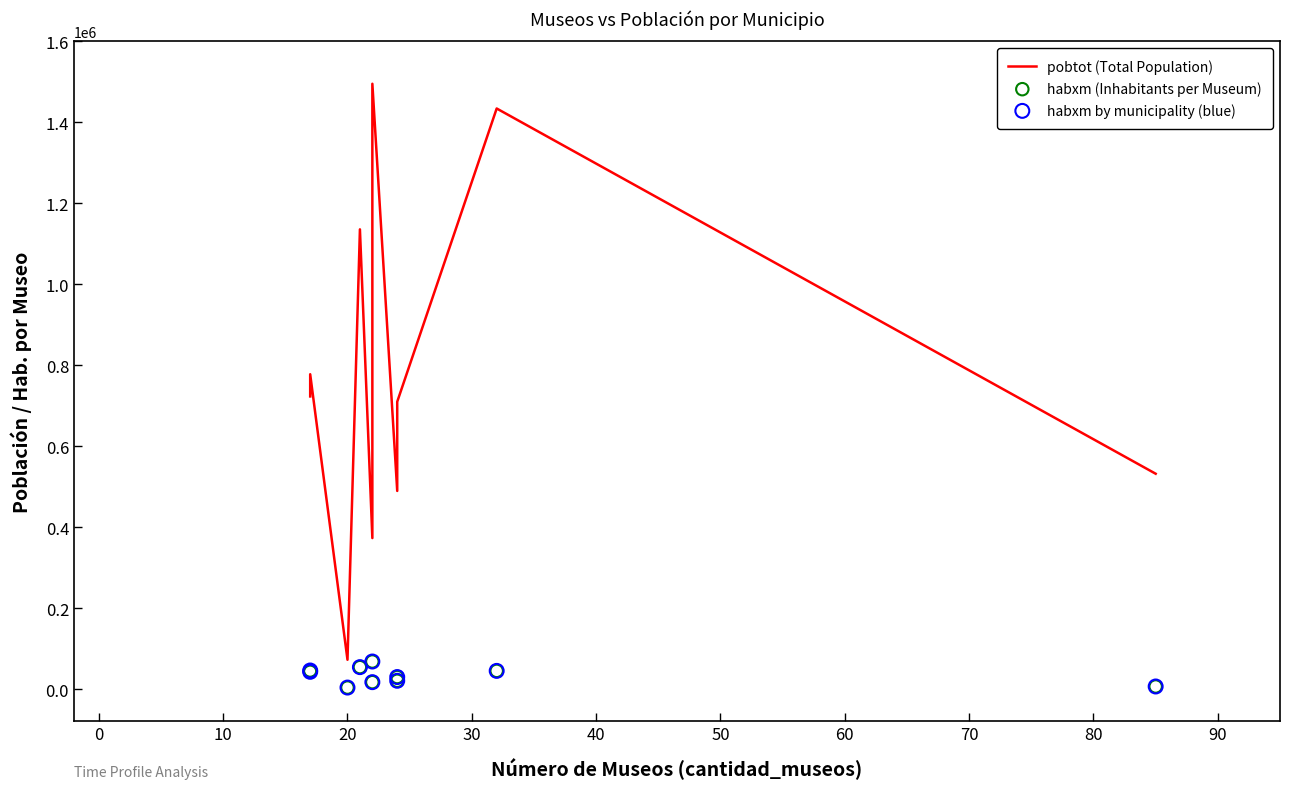

Is the value of habxm (Inhabitants per Museum) at 10 greater than the value of habxm by municipality (blue) at −10?

No